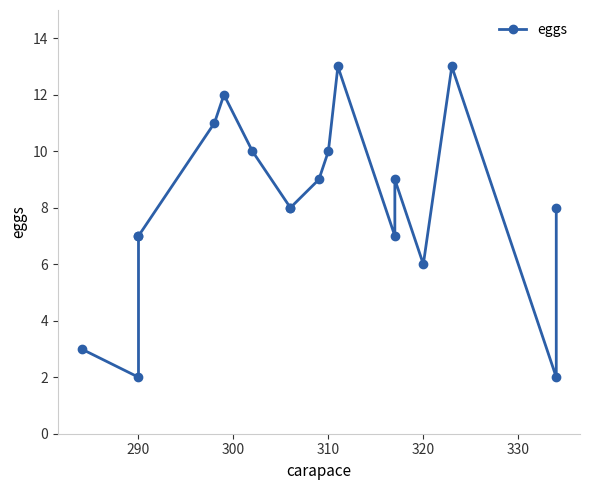

Does the chart have visible grid lines?

No